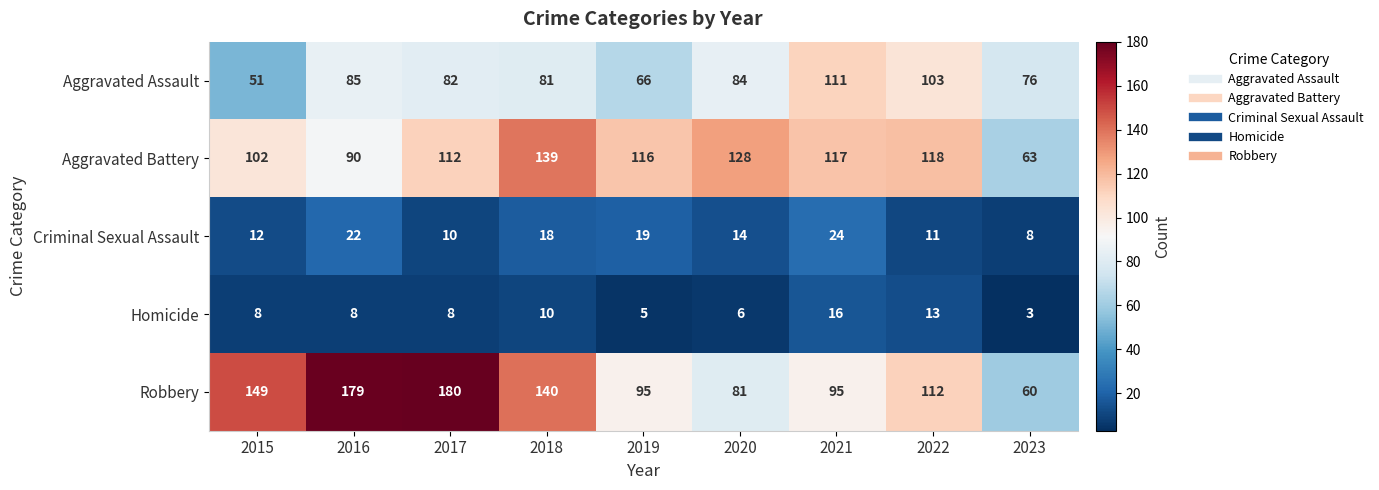

List the series in order of their peak value, highest first.

Robbery, Aggravated Battery, Aggravated Assault, Criminal Sexual Assault, Homicide